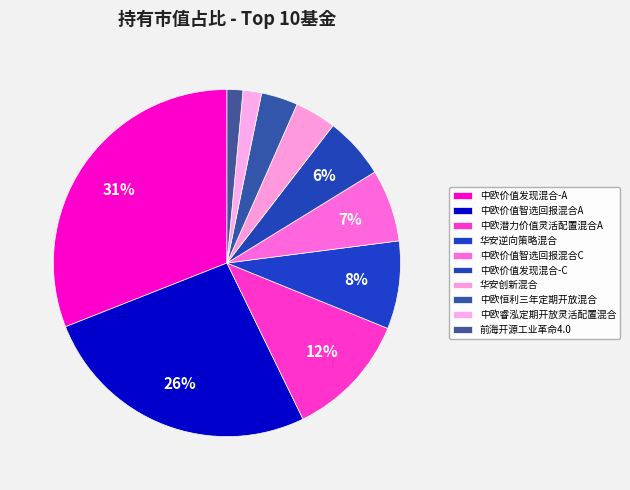

True or false: 中欧潜力价值灵活配置混合A accounts for 24% of the total.

False